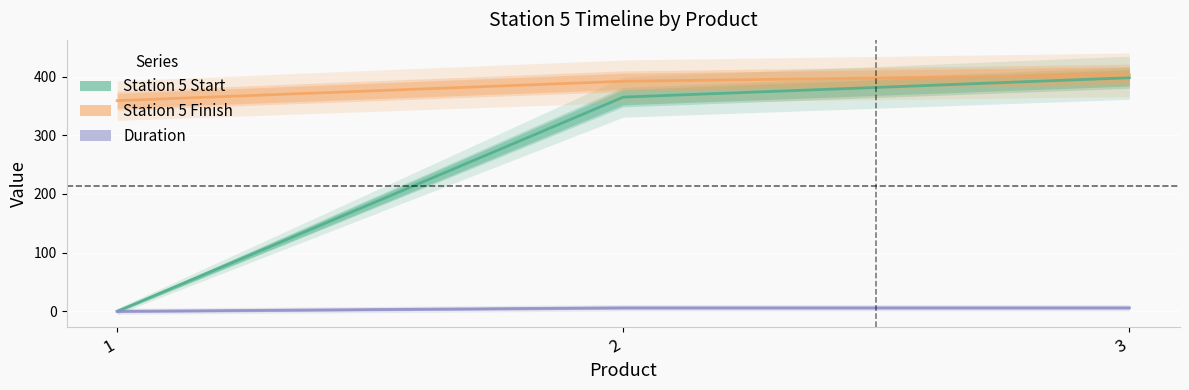

Reading left to right, transcribe all the data shown in this chart.

Station 5 Start: 0	365	398
Station 5 Finish: 359	392	403
Duration: 0	6	6